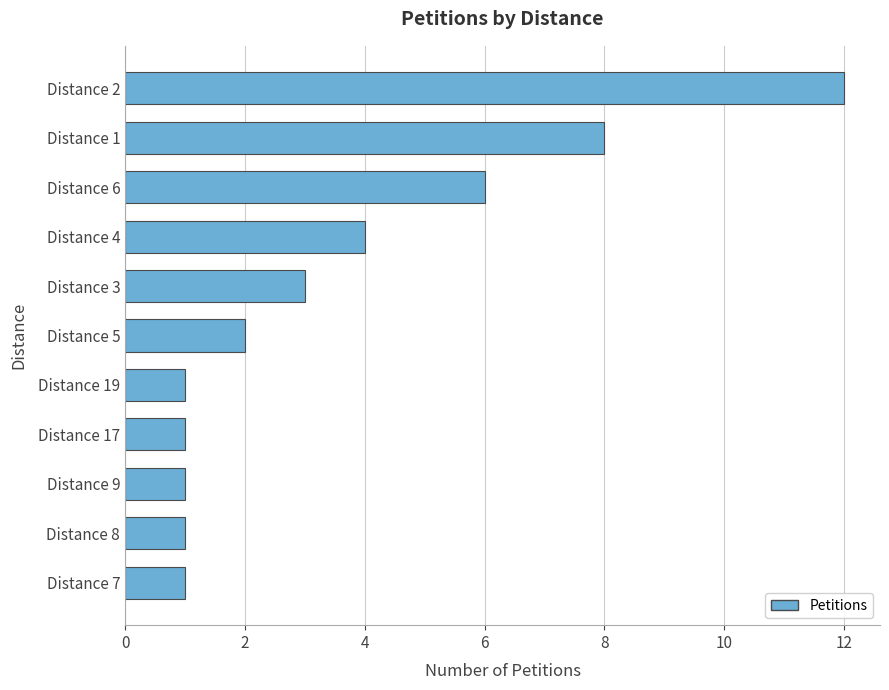

What is the change in value from Distance 5 to Distance 2?

+10